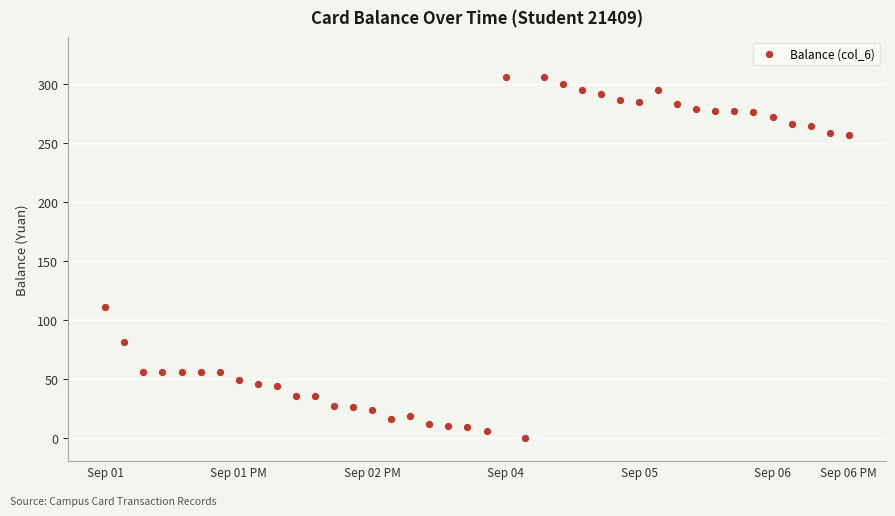

What is the range of Y values (max minus min)?

305.9